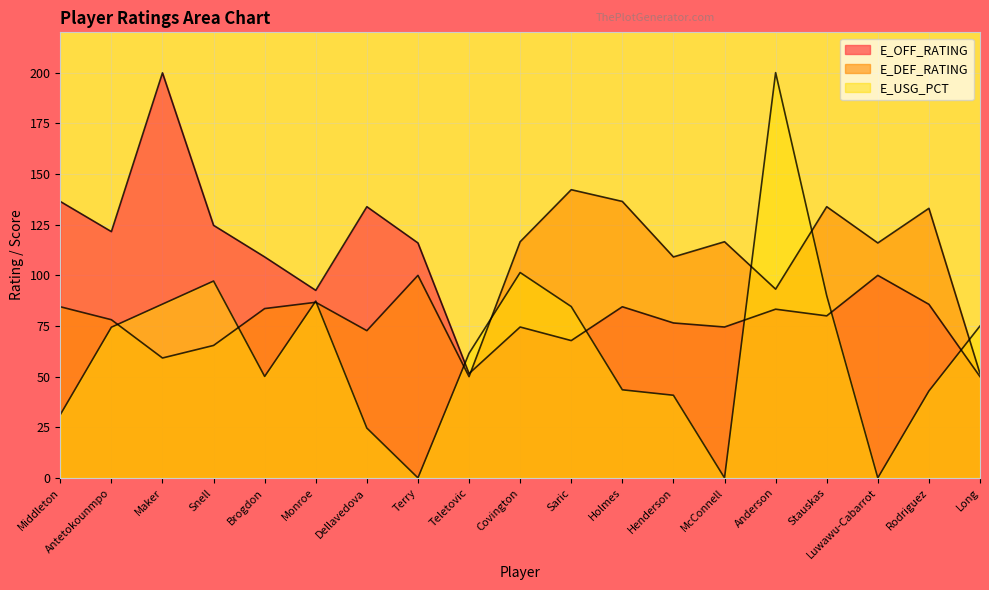

What is the difference between the maximum and minimum values in the E_DEF_RATING series?

92.3